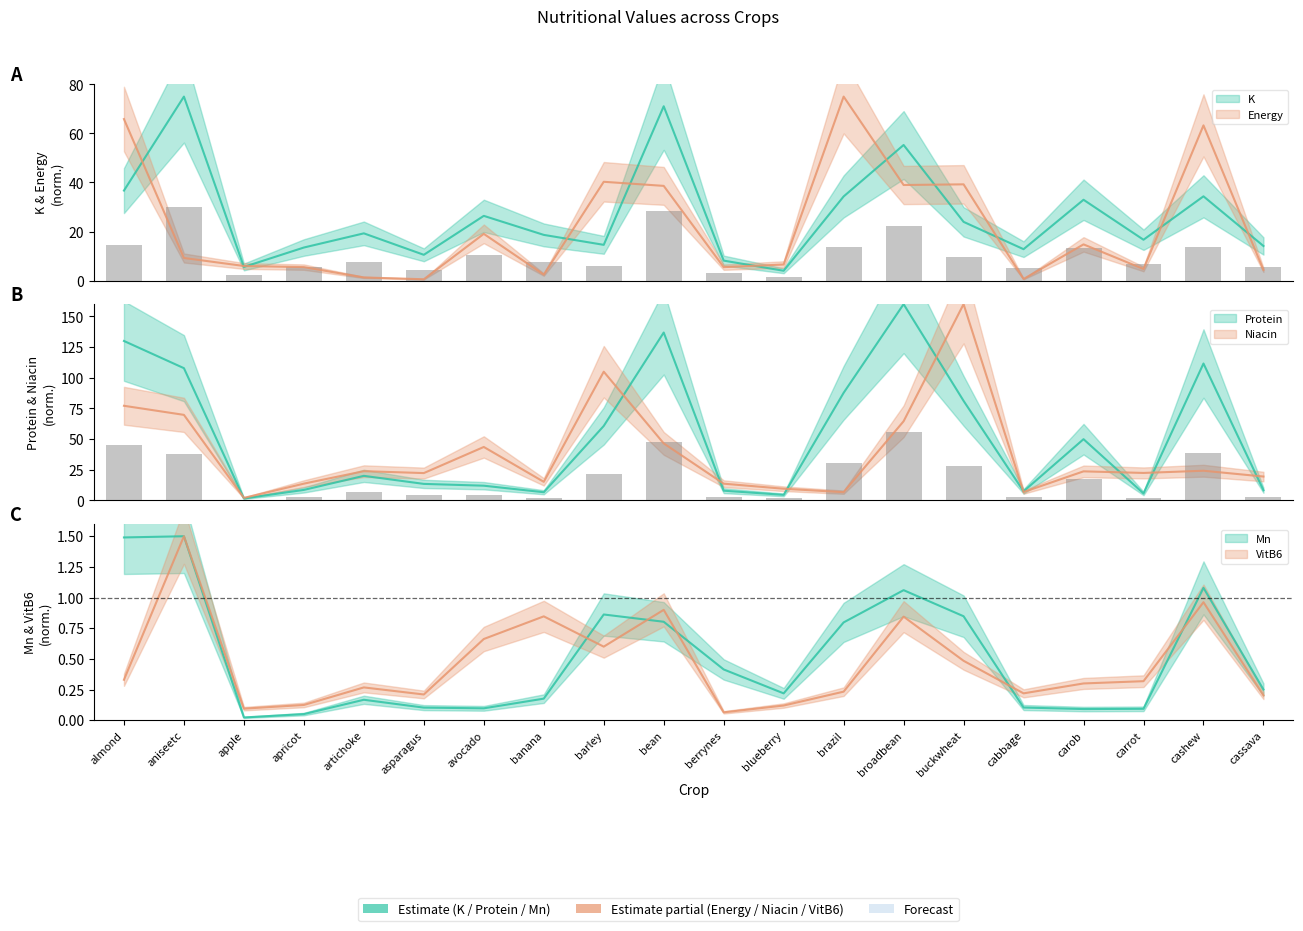

What is the difference between the second highest and minimum values in the Mn series?

1.5